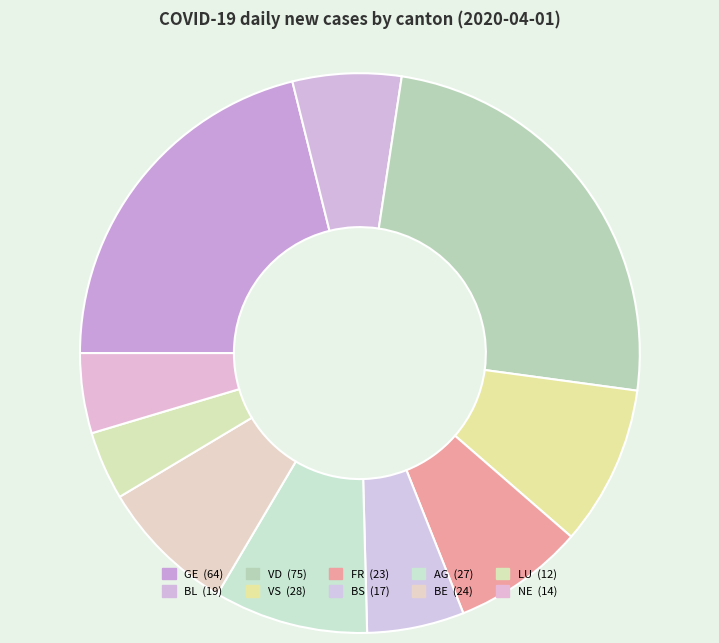

What is the change in value from AG to NE?

-13